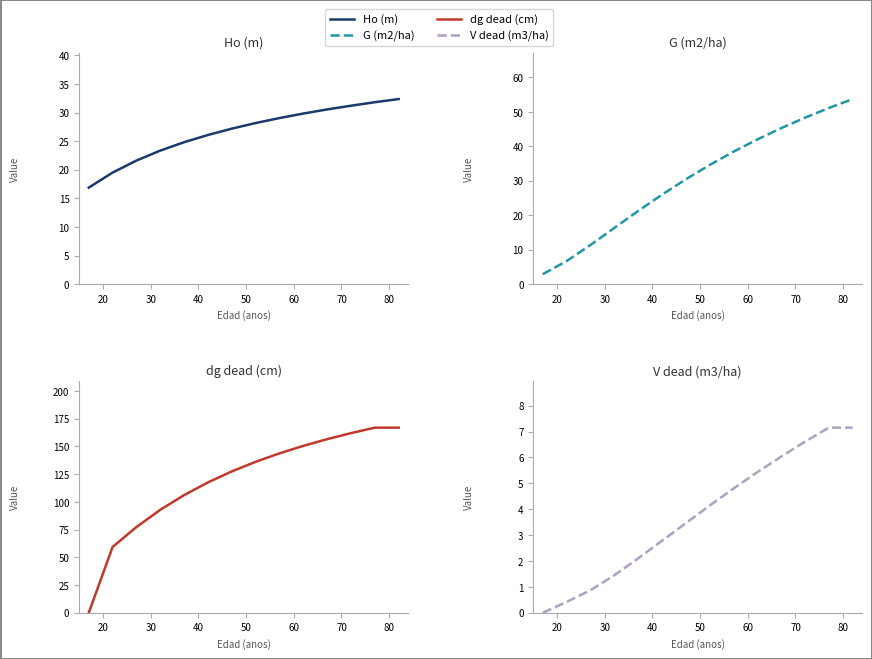

Does the chart have visible grid lines?

No